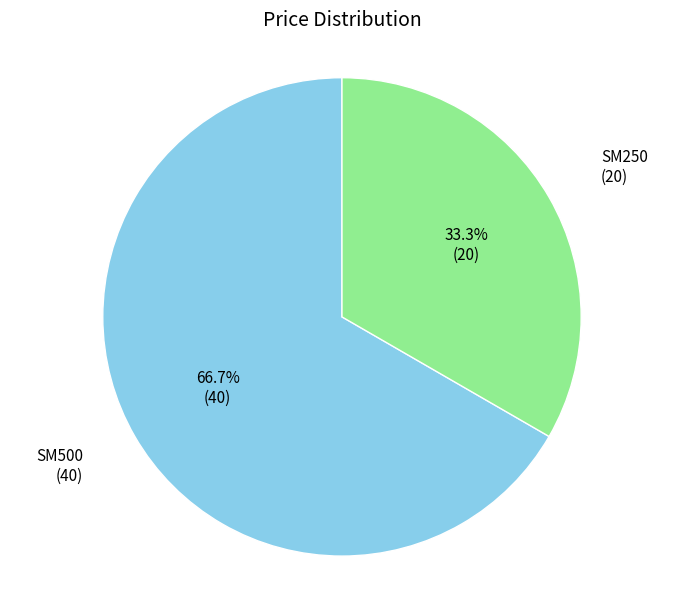

Is there any slice that represents more than half of the pie?

Yes